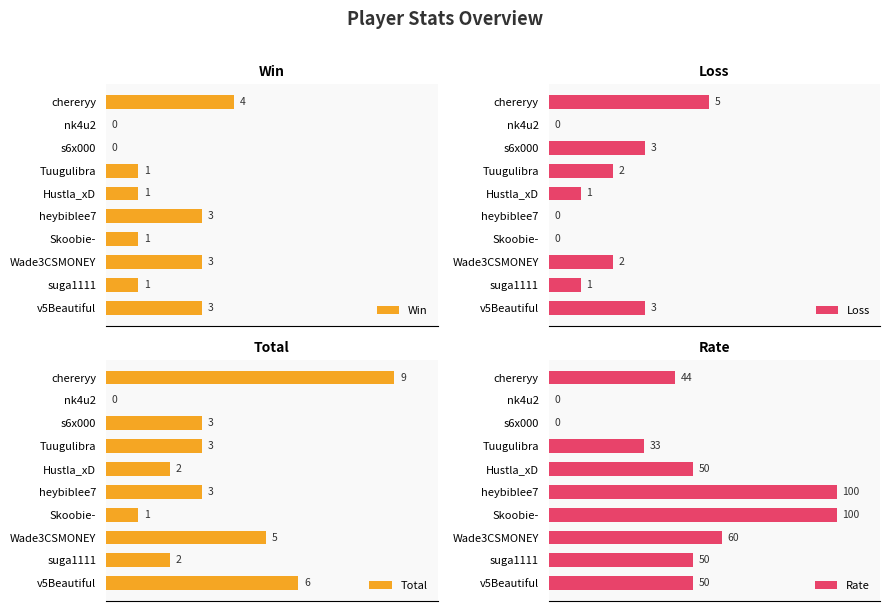

Count the Rate values in the range 33 to 60.

6